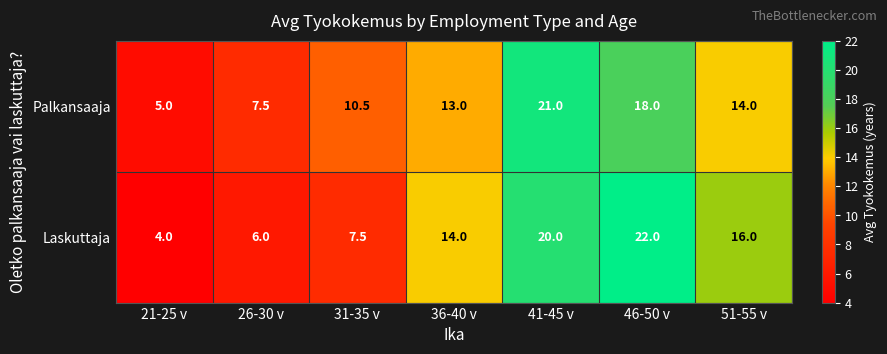

Which series changed the most between 26-30 v and 31-35 v?

Palkansaaja